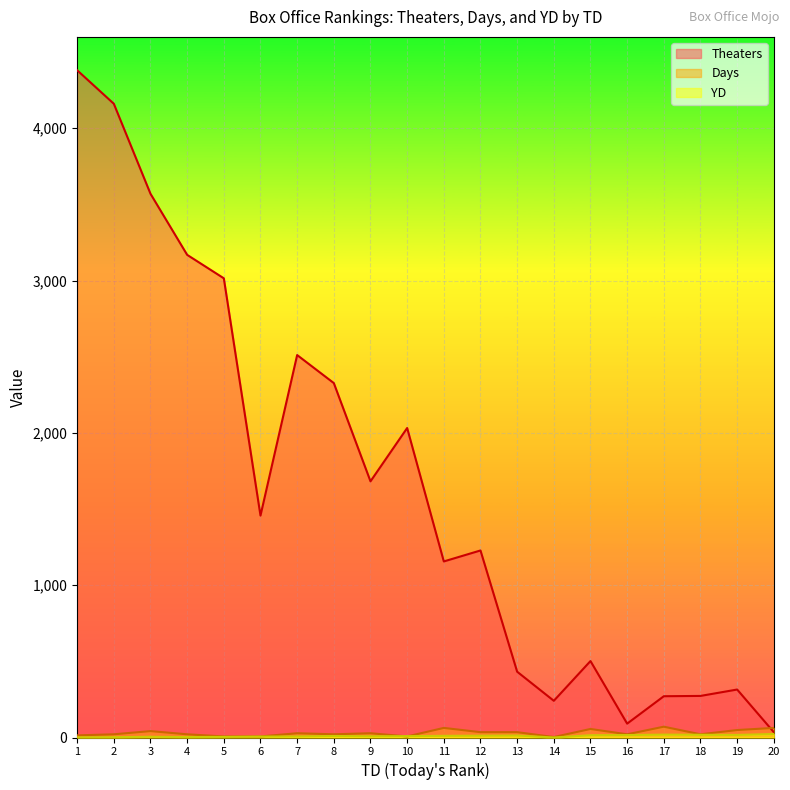

How many interior local valleys does the Theaters series have?

5